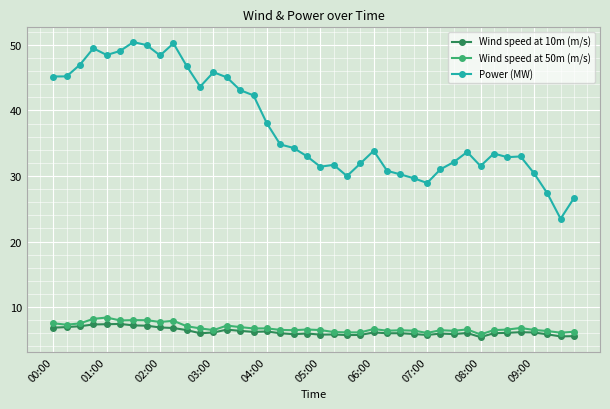

Which series has the widest spread of values?

Power (MW)